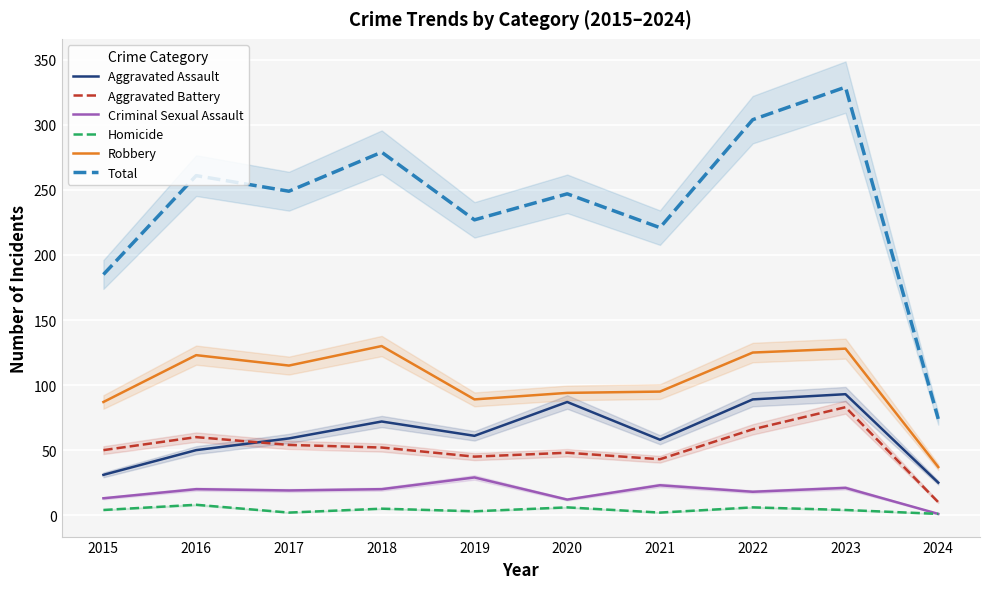

What is the value of the Robbery point at the 1st from the left?

87